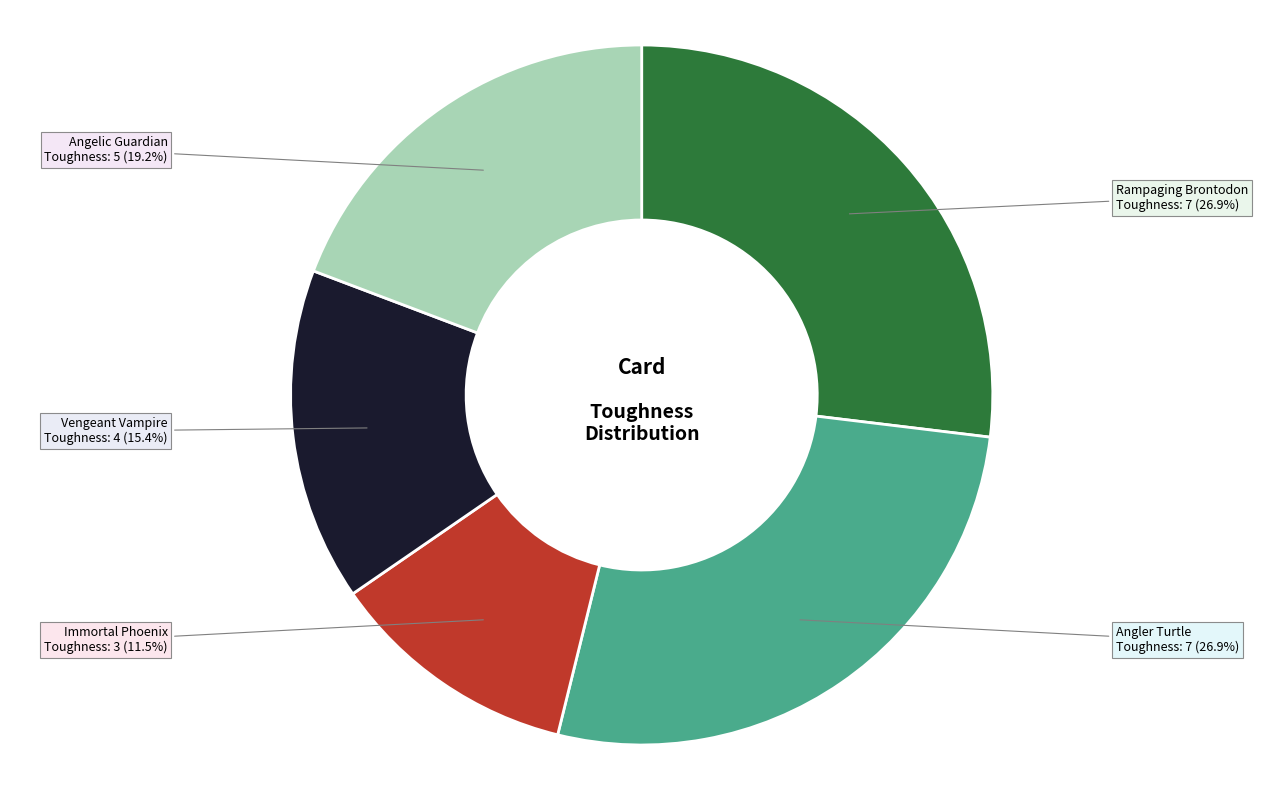

Is there a majority slice in this chart?

No